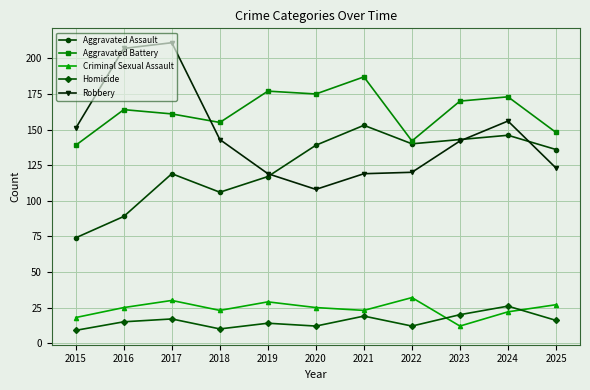

Reading left to right, extract all data points from this chart.

Aggravated Assault: 2015=74	2016=89	2017=119	2018=106	2019=117	2020=139	2021=153	2022=140	2023=143	2024=146	2025=136
Aggravated Battery: 2015=139	2016=164	2017=161	2018=155	2019=177	2020=175	2021=187	2022=142	2023=170	2024=173	2025=148
Criminal Sexual Assault: 2015=18	2016=25	2017=30	2018=23	2019=29	2020=25	2021=23	2022=32	2023=12	2024=22	2025=27
Homicide: 2015=9	2016=15	2017=17	2018=10	2019=14	2020=12	2021=19	2022=12	2023=20	2024=26	2025=16
Robbery: 2015=151	2016=207	2017=211	2018=143	2019=119	2020=108	2021=119	2022=120	2023=142	2024=156	2025=123